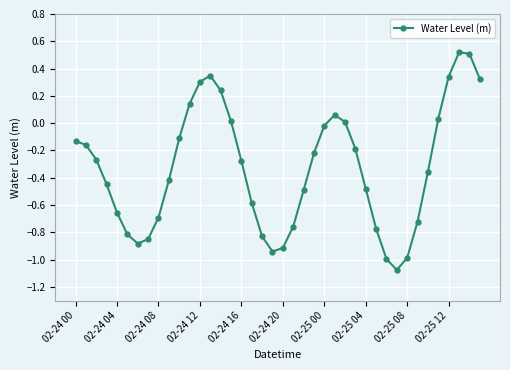

What is the difference between the maximum and minimum values?

1.6